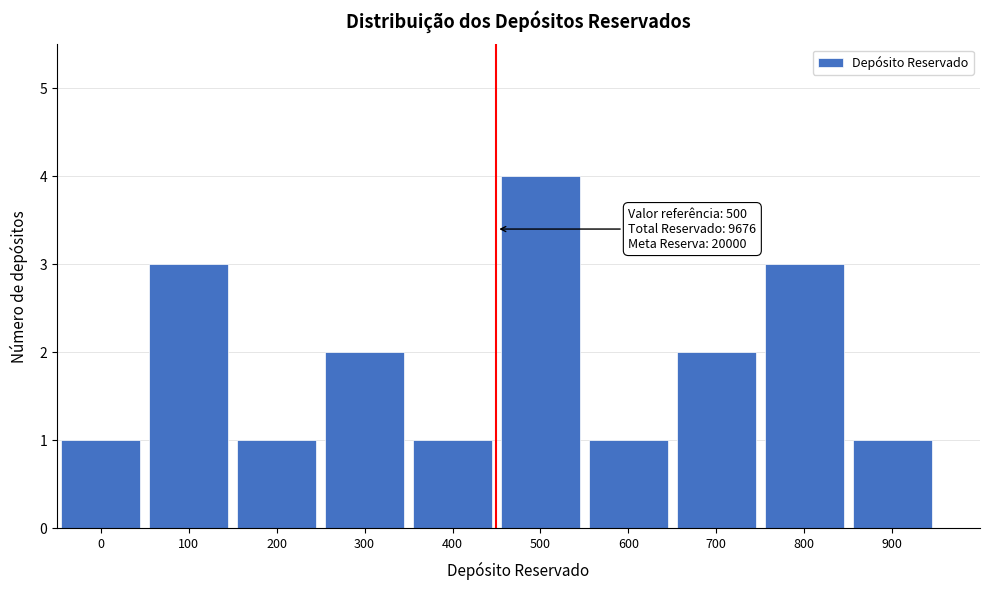

Reading right to left, list all the values displayed in this chart.

900=1	800=3	700=2	600=1	500=4	400=1	300=2	200=1	100=3	0=1